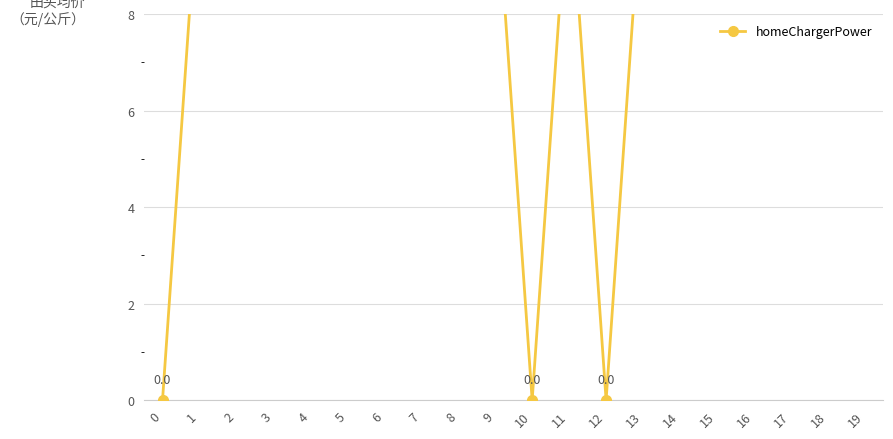

Rank the categories by value from lowest to highest.

0, 10, 12, 1, 2, 3, 4, 5, 6, 7, 8, 9, 11, 13, 14, 15, 16, 17, 18, 19